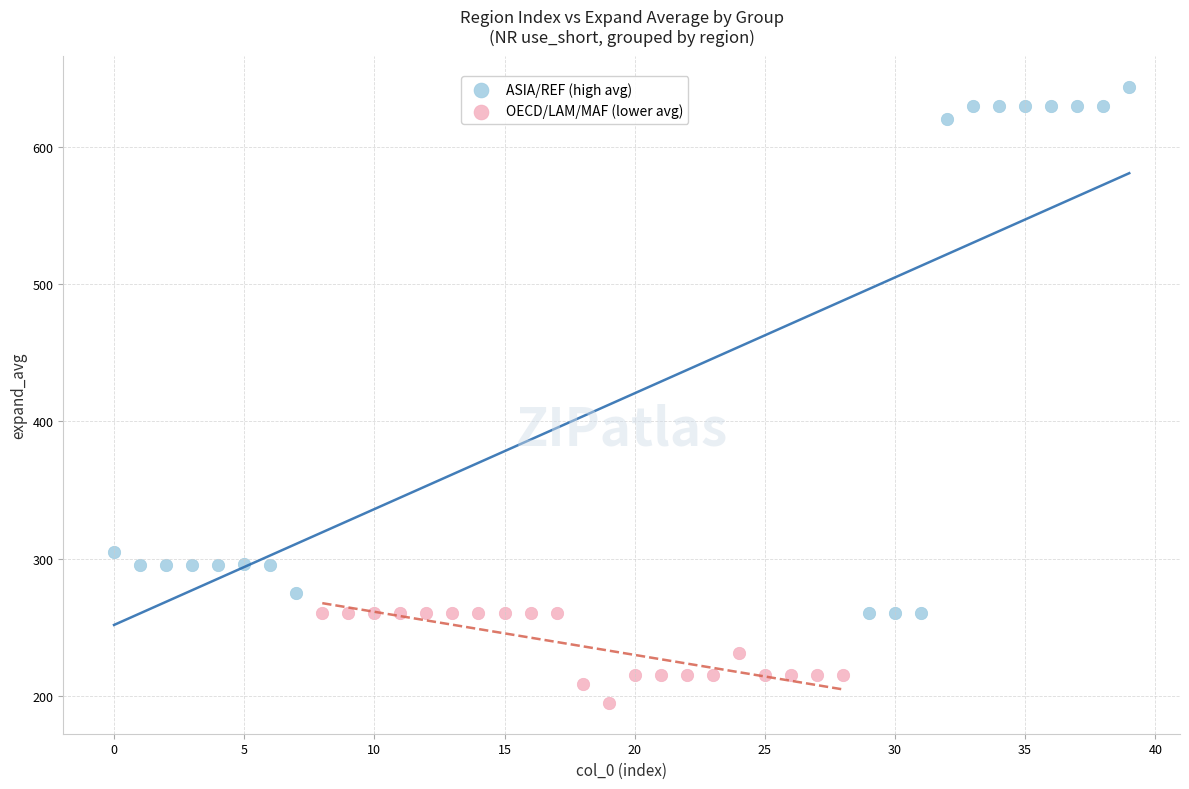

Which series has the largest Y range (max minus min)?

ASIA/REF (high avg)